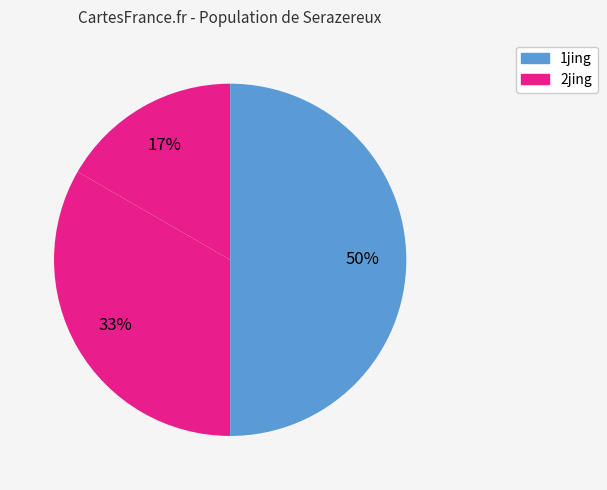

How many slices are in this pie chart?

3